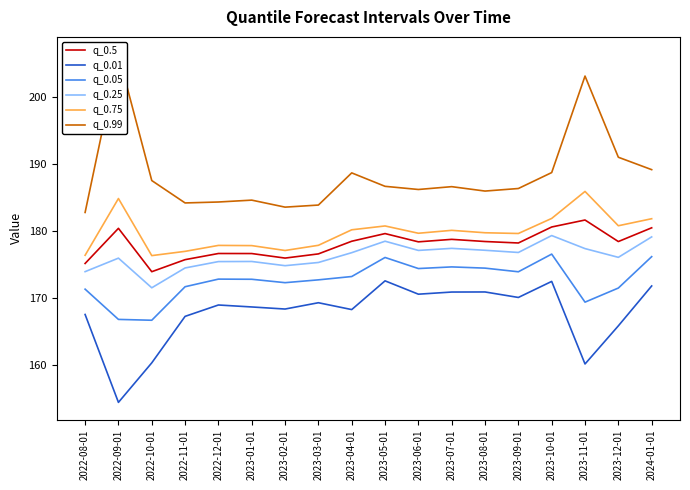

What is the sum of the q_0.01 values at 2023-08-01 and 2022-12-01?

339.8